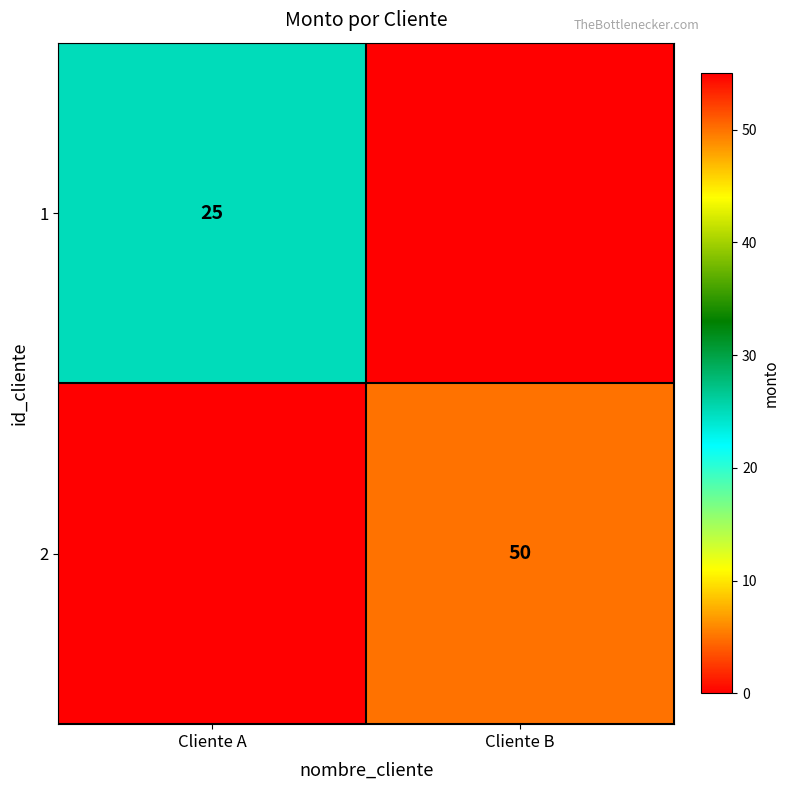

The 1 series shows 39 at Cliente A. True or false?

False